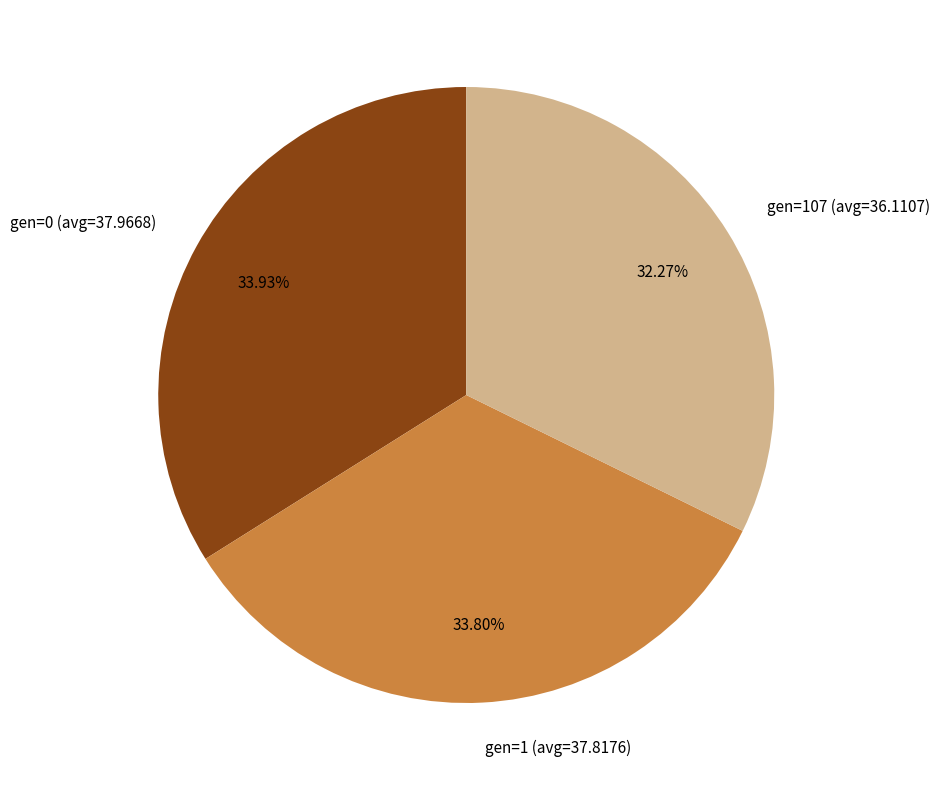

Does any single category account for the majority?

No